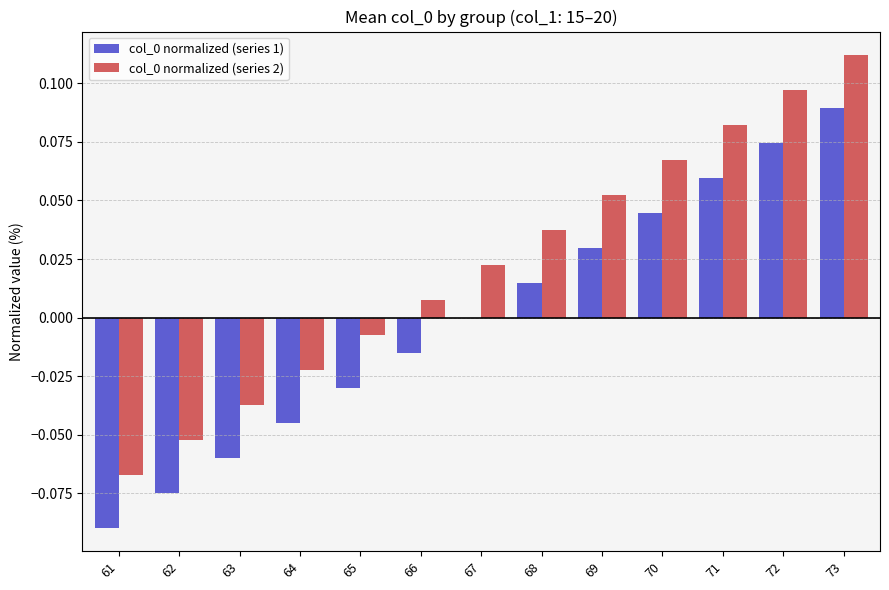

Count the number of categories in the chart.

13